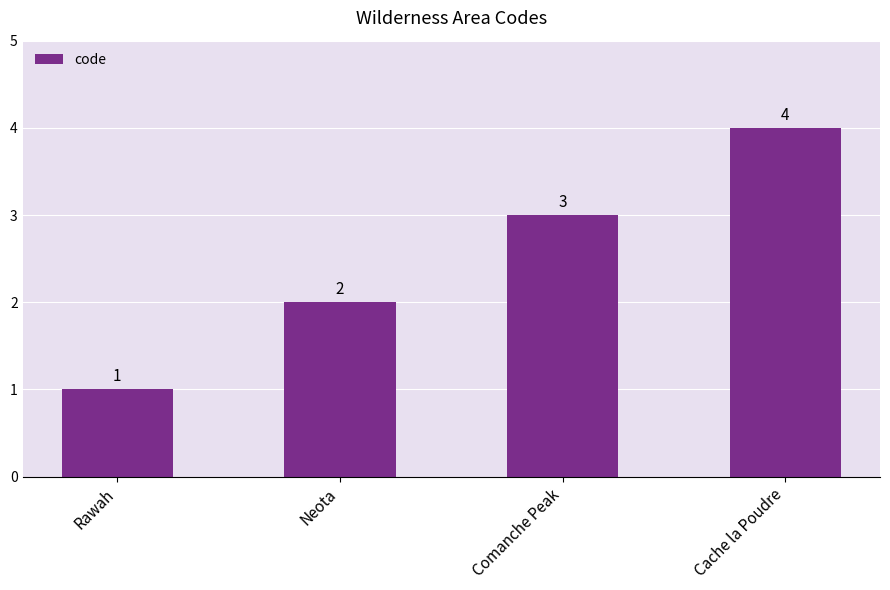

What position from the left is Comanche Peak?

3